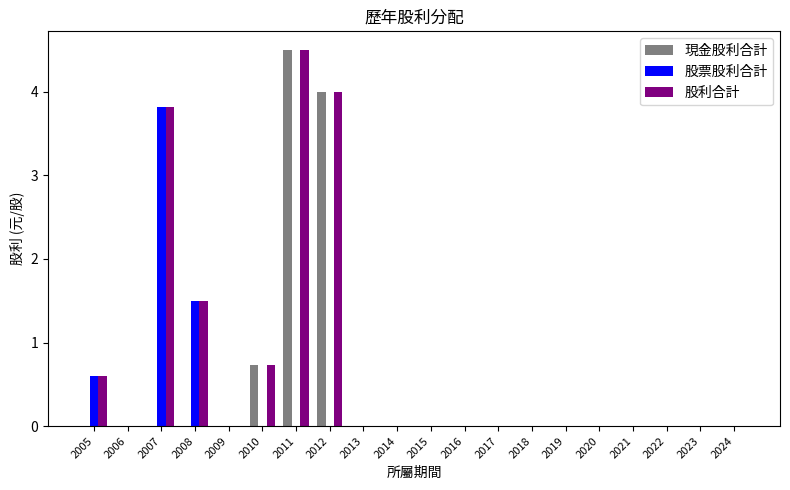

What are all the series names shown in the legend?

現金股利合計, 股票股利合計, 股利合計